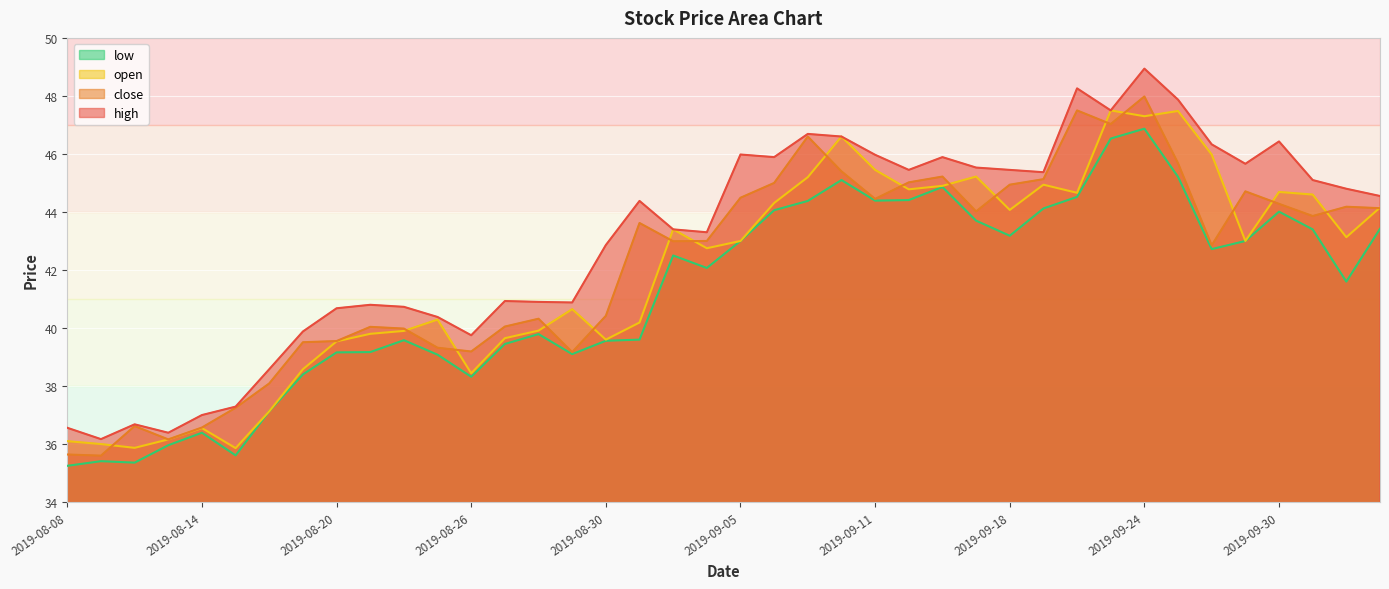

How many lines are shown in the chart?

4